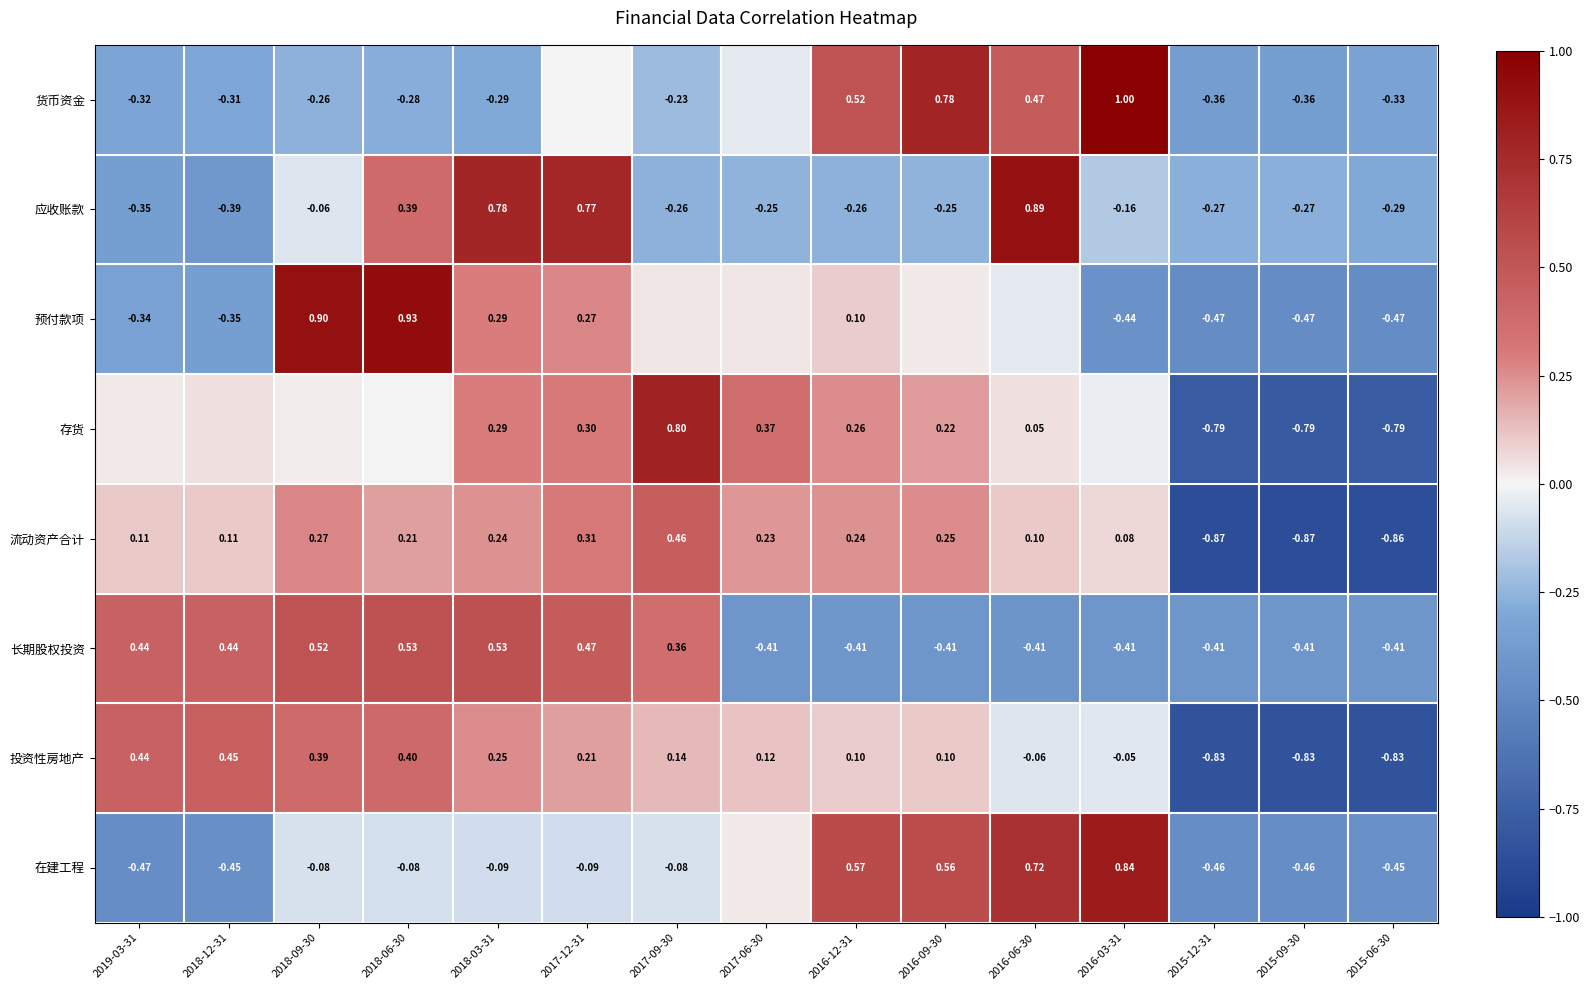

Is the value of 长期股权投资 at 2018-06-30 greater than the value of 货币资金 at 2016-03-31?

No